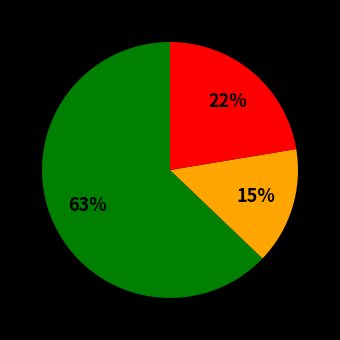

Is there a majority slice in this chart?

Yes